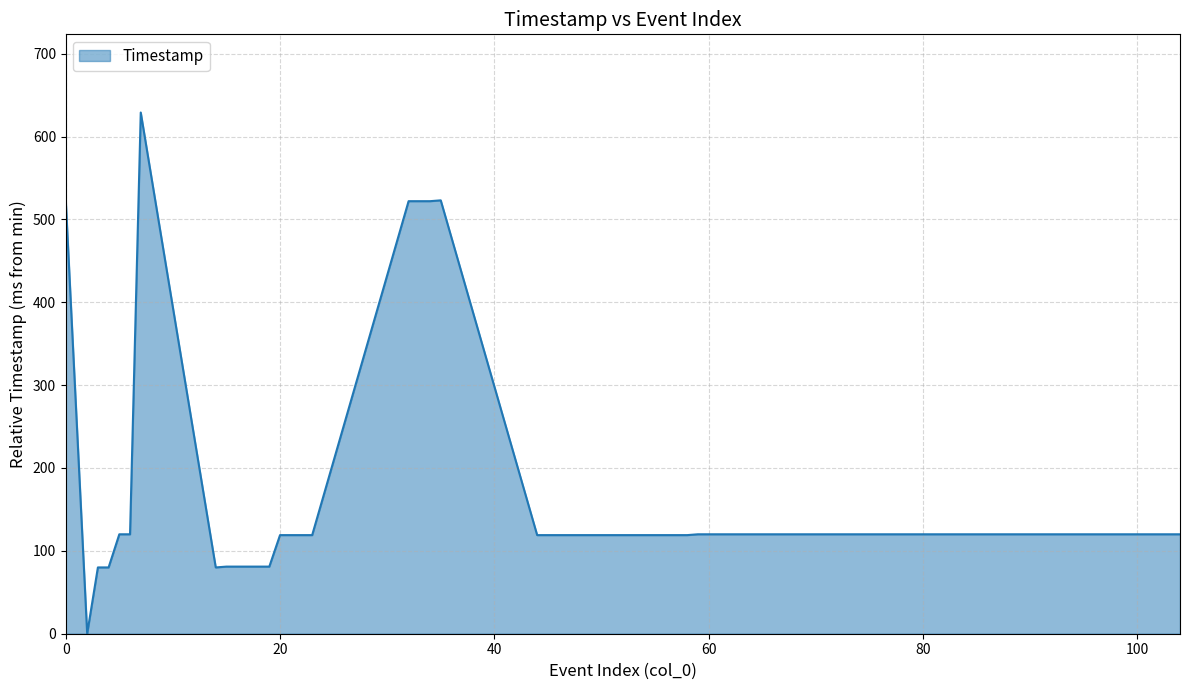

What is the difference between the maximum and minimum values?

629